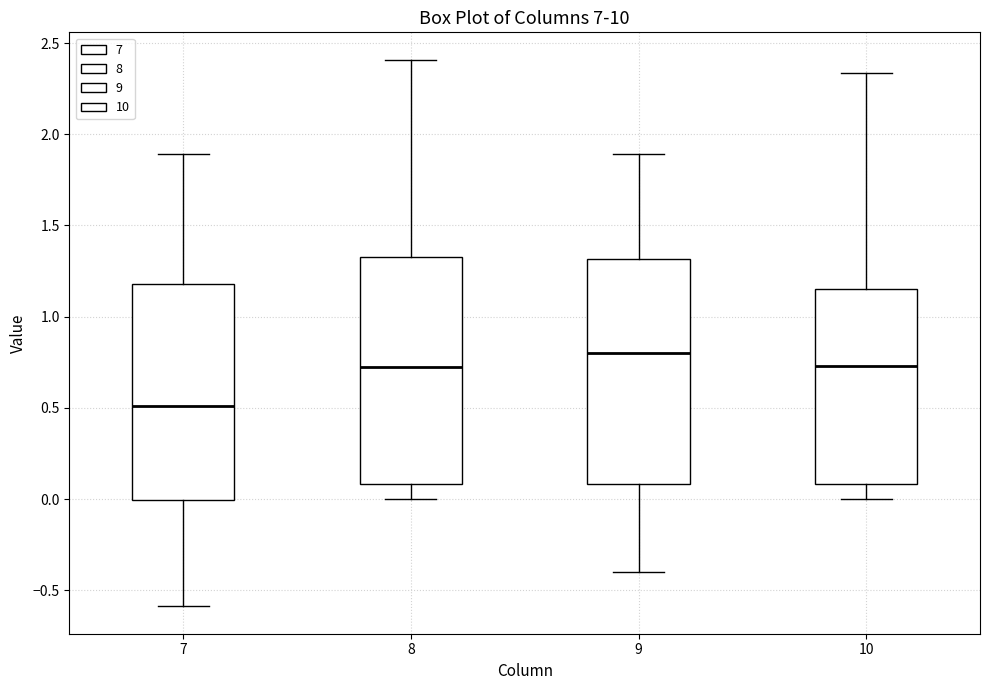

Where does the lower whisker of the box at x = 10 end on the y-axis? The values are not printed on the chart, so give them approximately, as read against the axis.

0.00